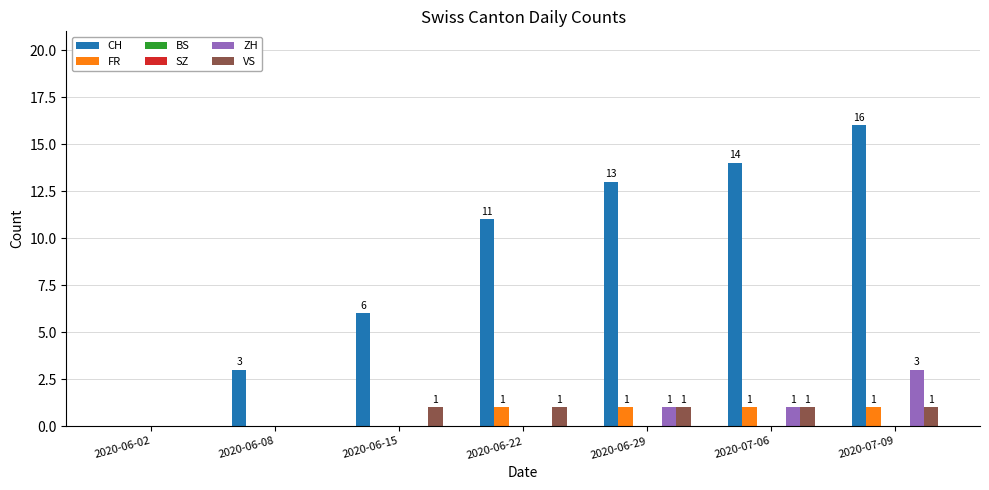

What is the difference between the highest and lowest values at 2020-06-29?

13